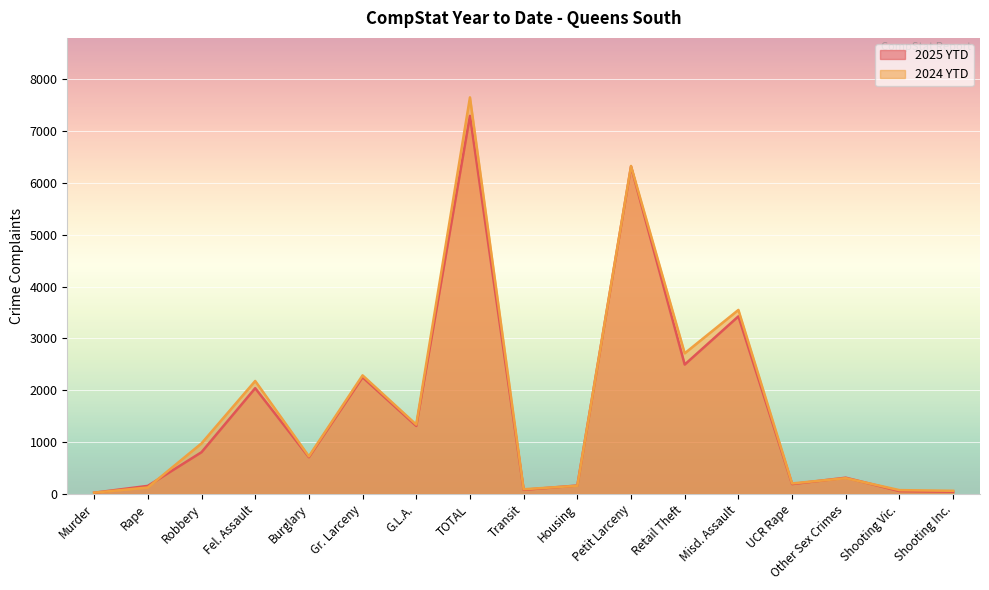

What is the difference between the maximum and minimum values in the 2024 YTD series?

7630